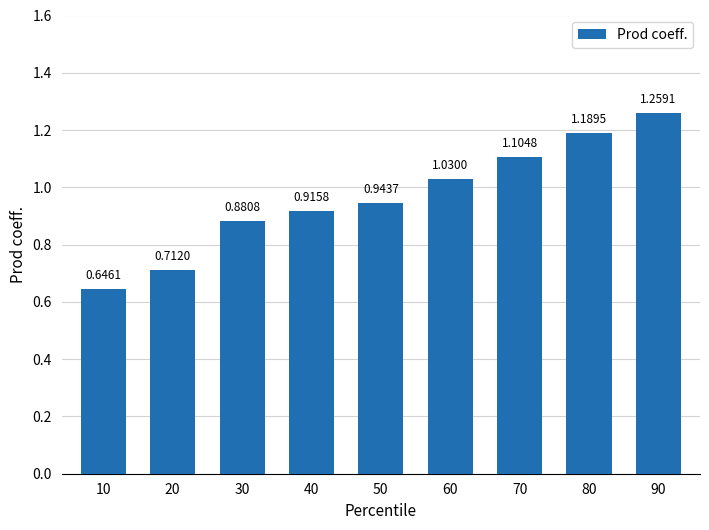

Which has a higher value, 80 or 40?

80